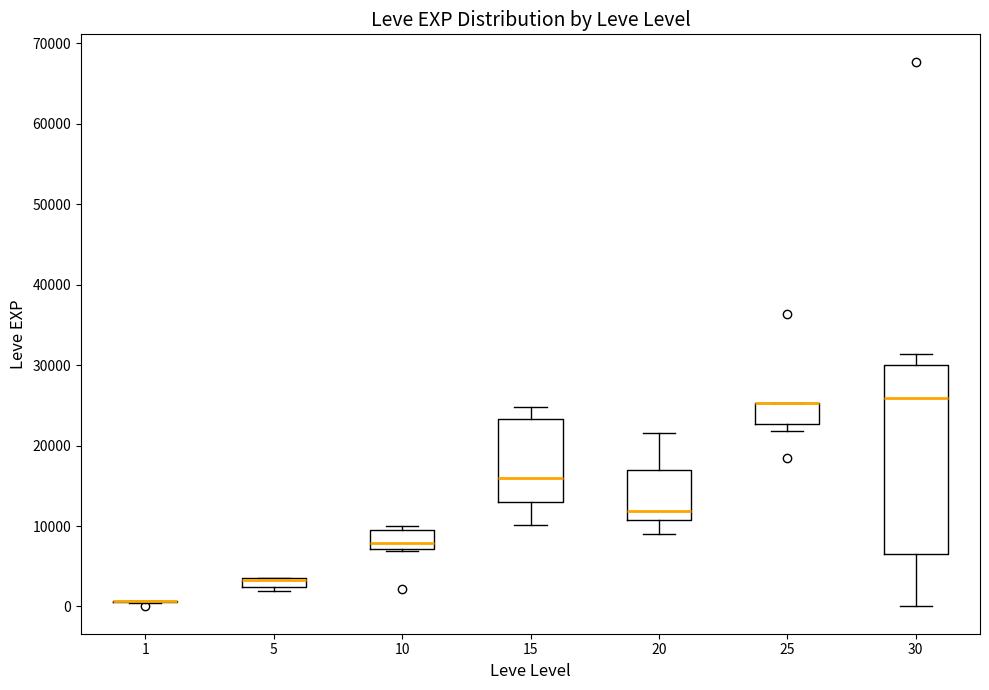

Where does the lower whisker of the box at x = 15 end on the y-axis? The values are not printed on the chart, so give them approximately, as read against the axis.

10000